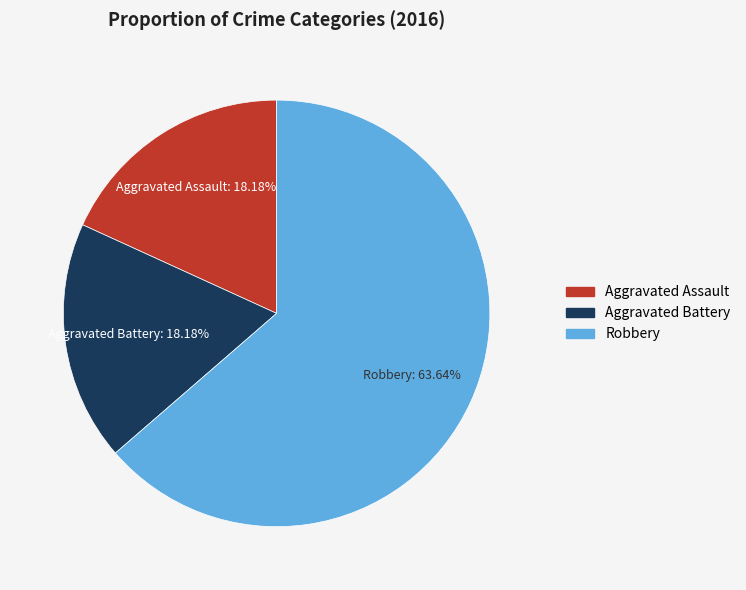

What portion of the pie excludes Aggravated Battery?

81.8%